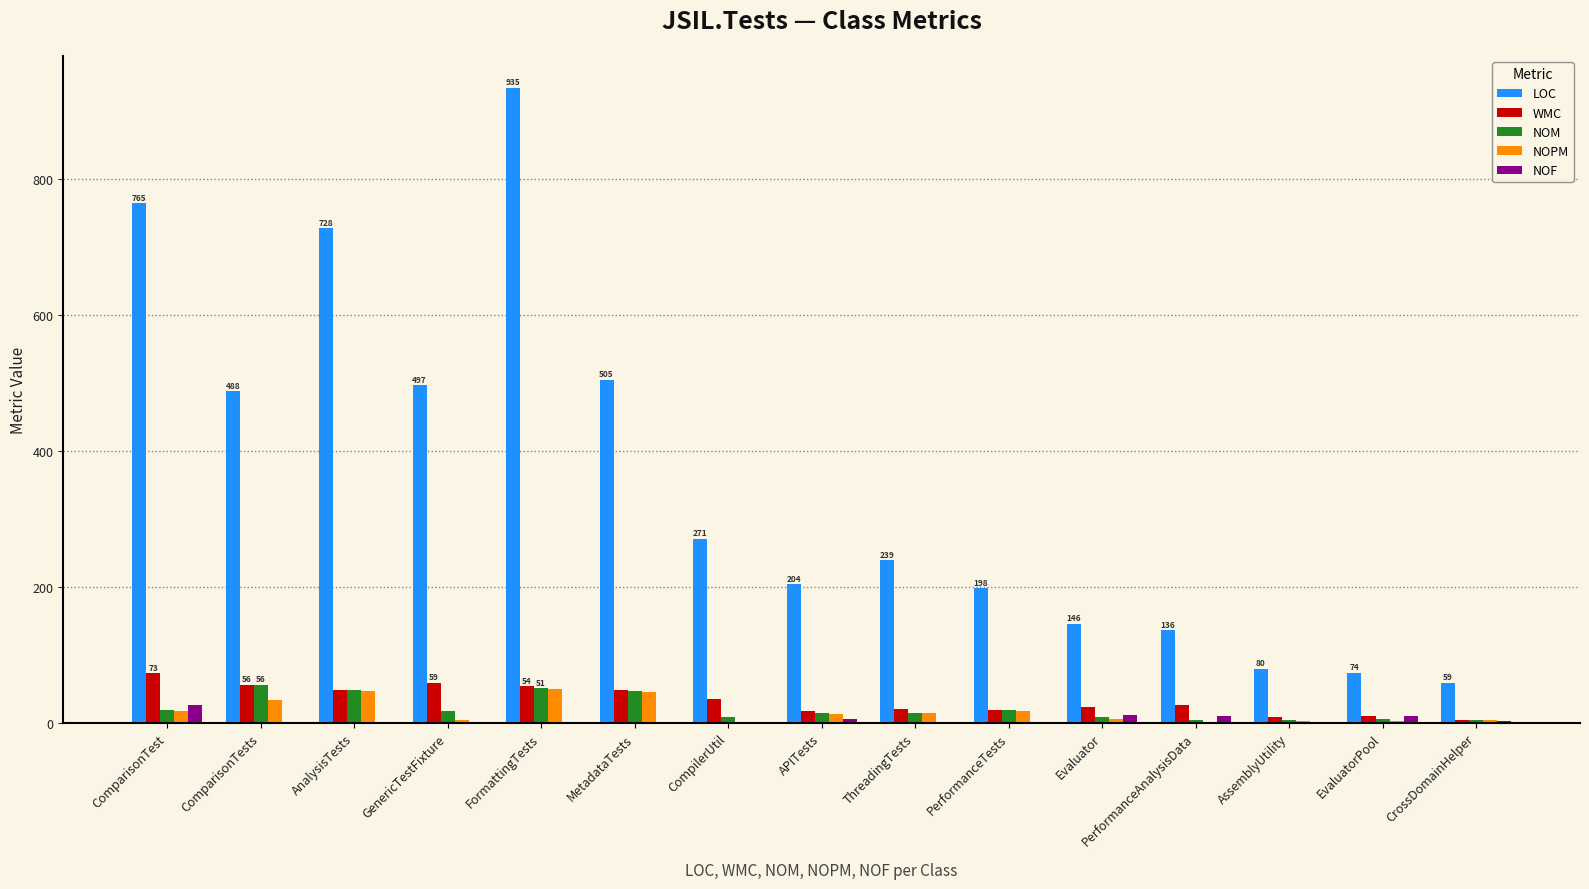

Where does the LOC series first go above 239?

ComparisonTest